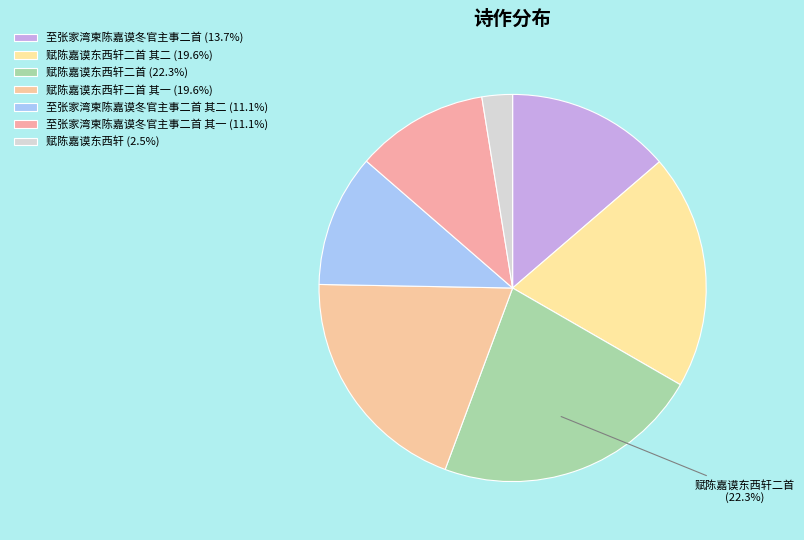

Which category has the biggest portion of the pie?

赋陈嘉谟东西轩二首